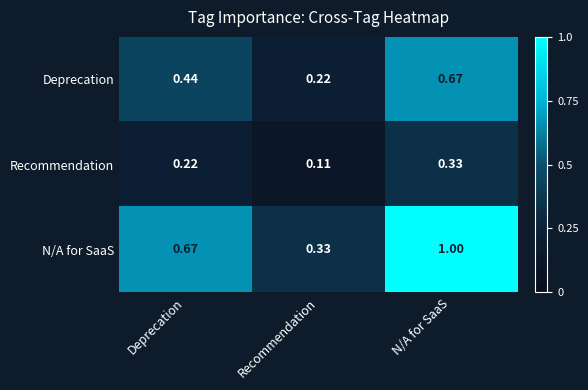

Which series has the largest total across all categories?

N/A for SaaS